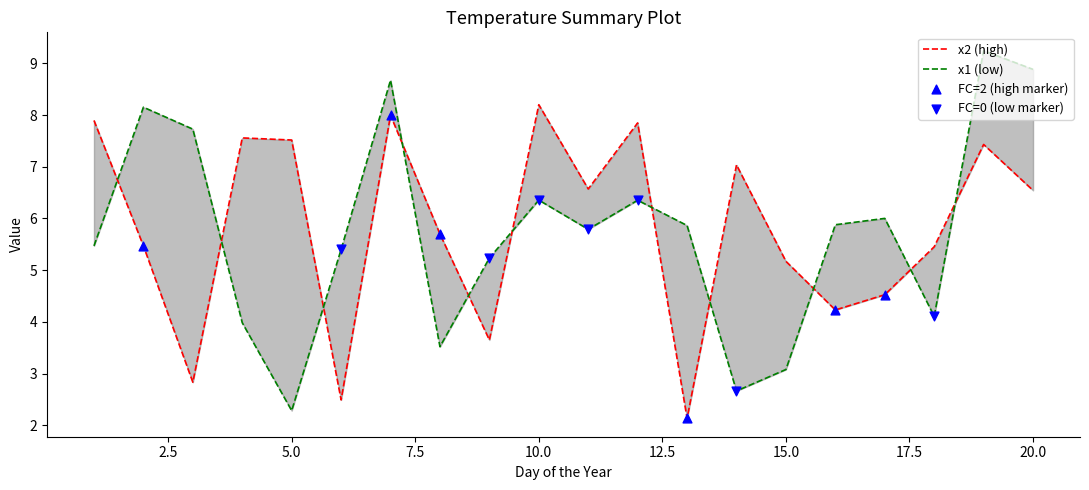

At how many categories does at least one series exceed 5?

20